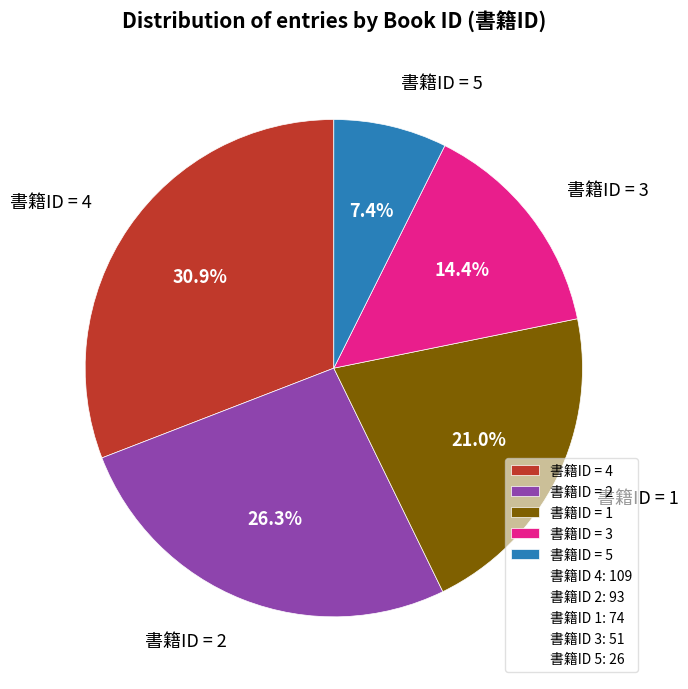

Does 書籍ID = 3 account for over 50% of the chart?

No